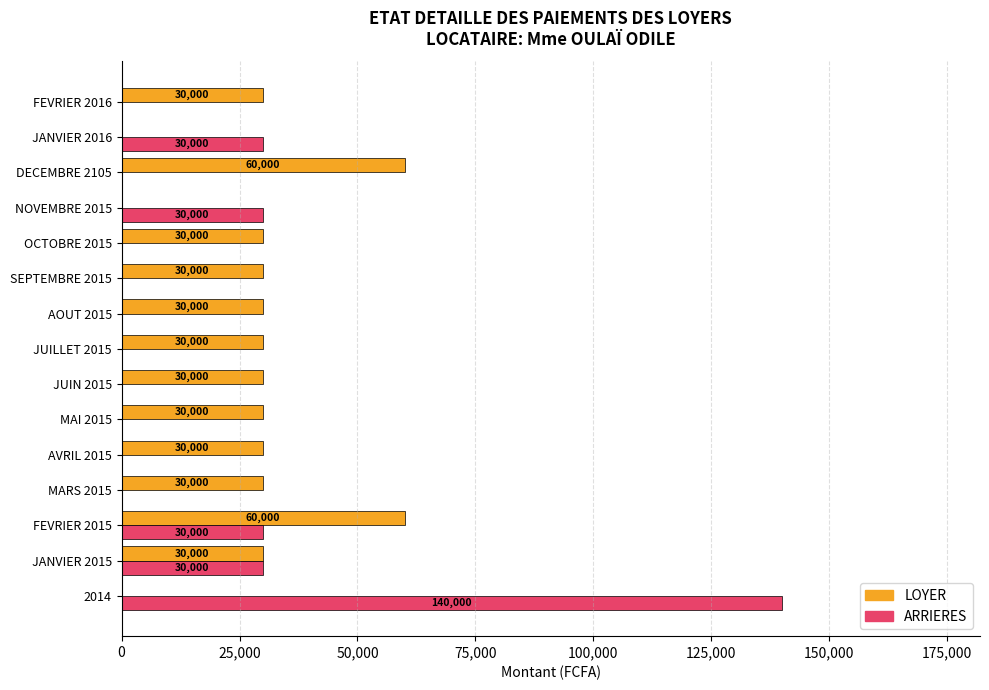

How many ARRIERES values are between 0 and 30000?

14